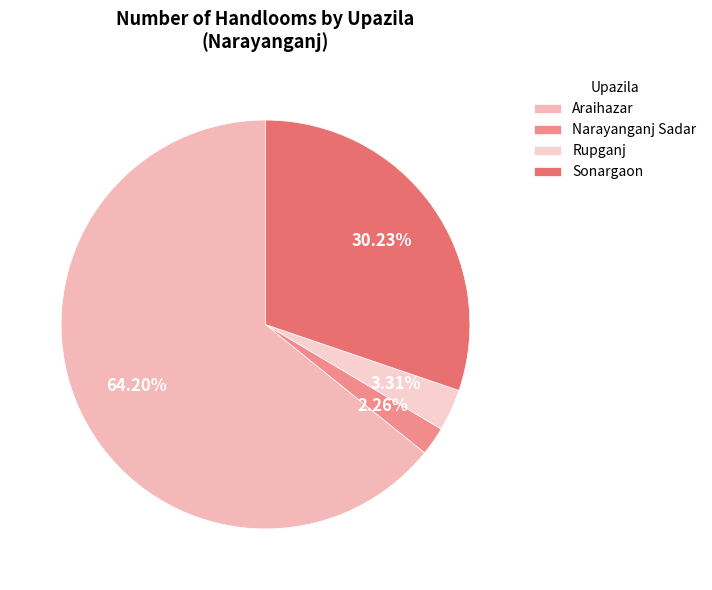

Which has a higher value, Sonargaon or Araihazar?

Araihazar